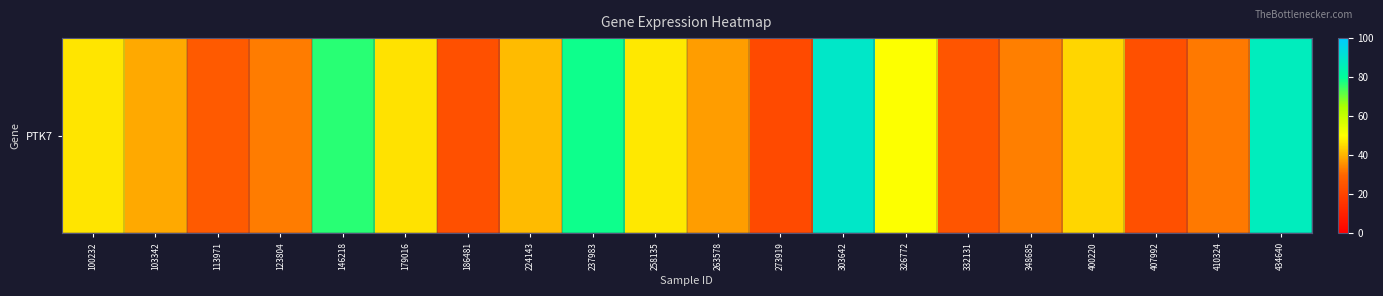

Which category has the highest value across all series?

303642